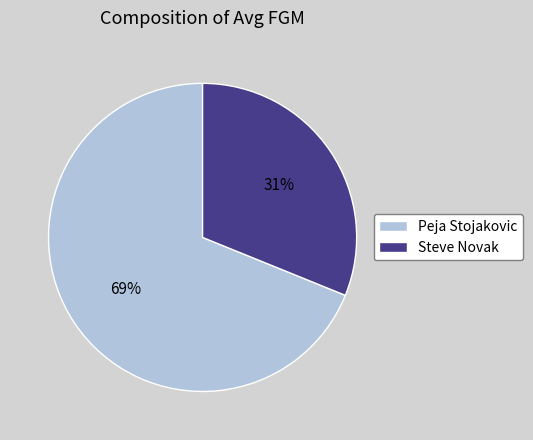

Do Steve Novak and Peja Stojakovic together represent more than half of the pie?

Yes